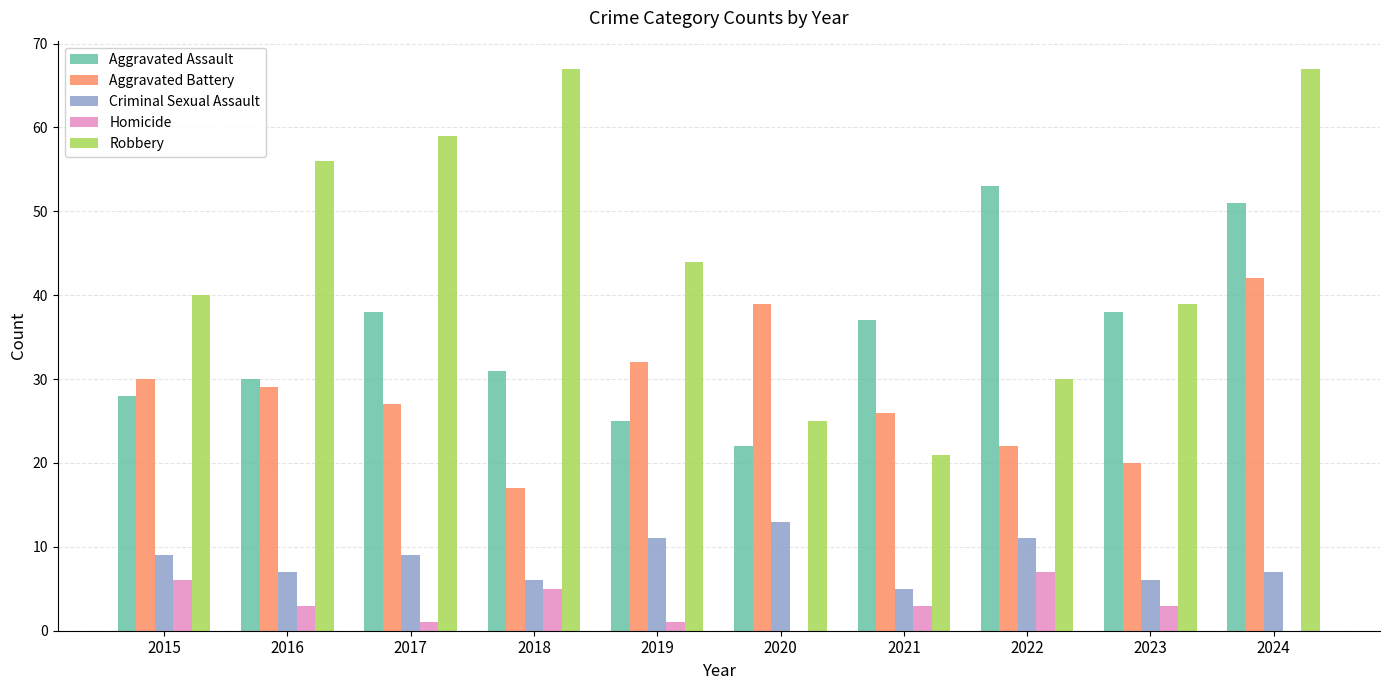

How many data points does each series have?

10